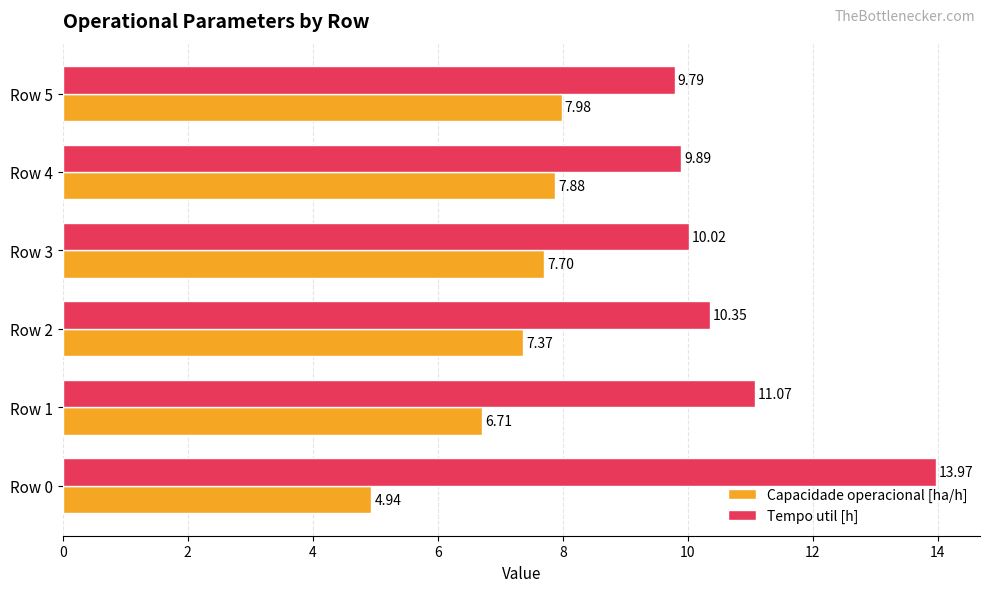

How many distinct data groups are displayed?

2